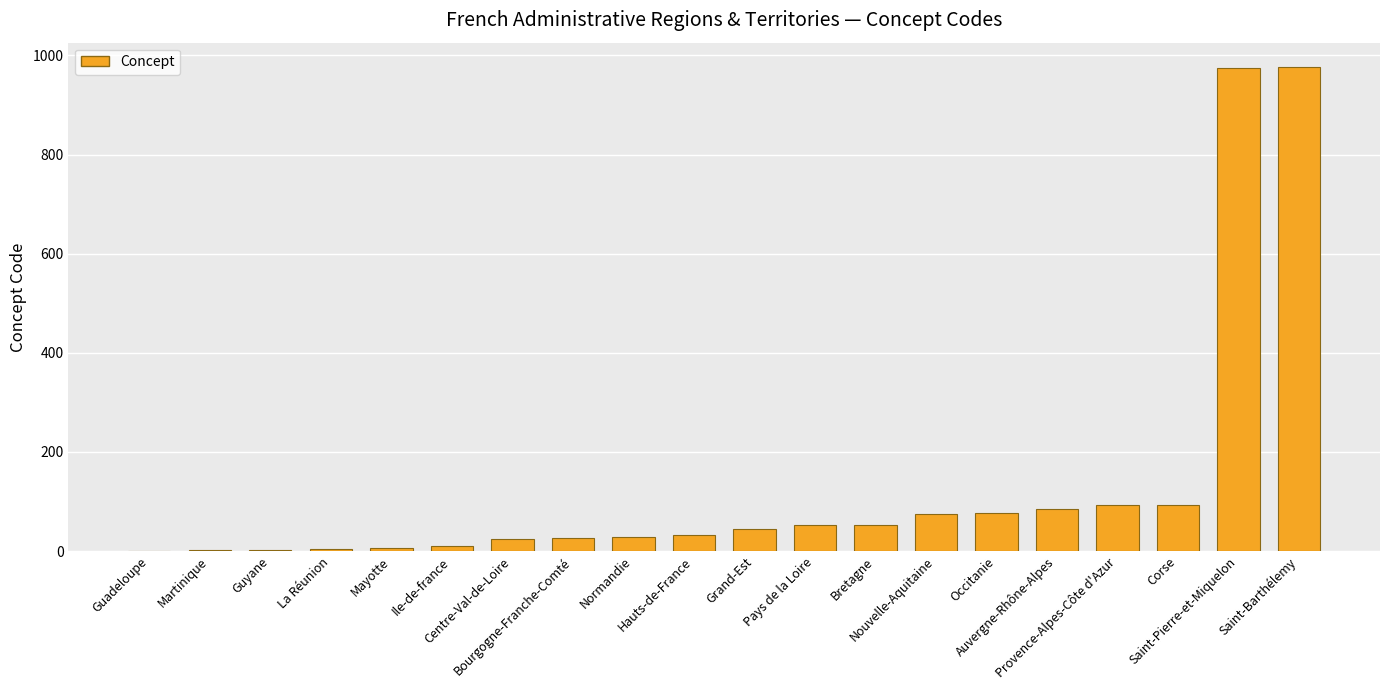

The value at Guadeloupe is 1. True or false?

True